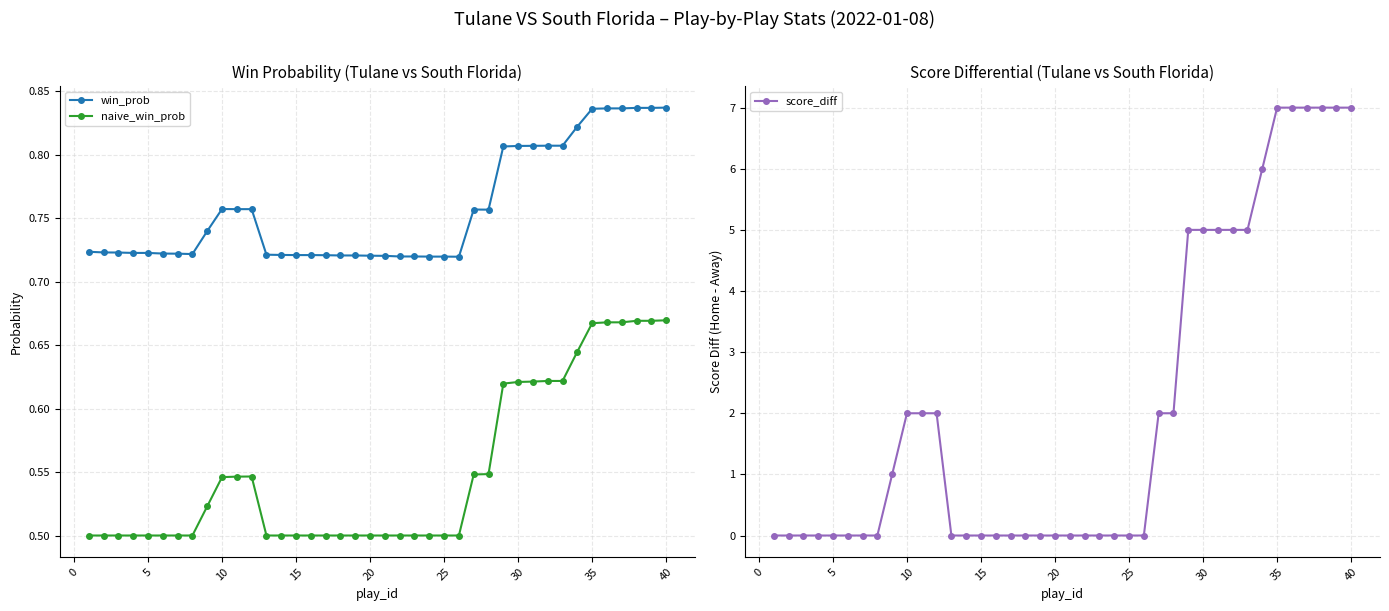

True or false: win_prob and score_diff cross at least once.

True